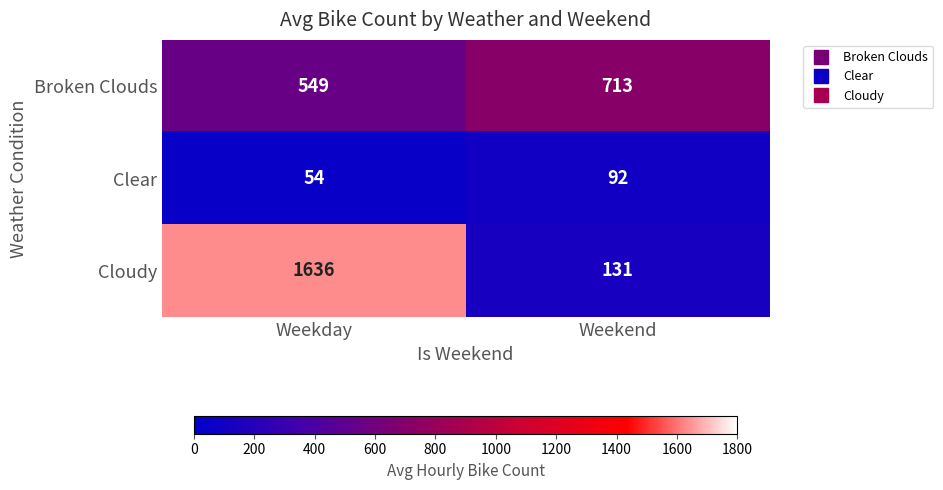

Rank the series by their average value, from highest to lowest.

Cloudy, Broken Clouds, Clear